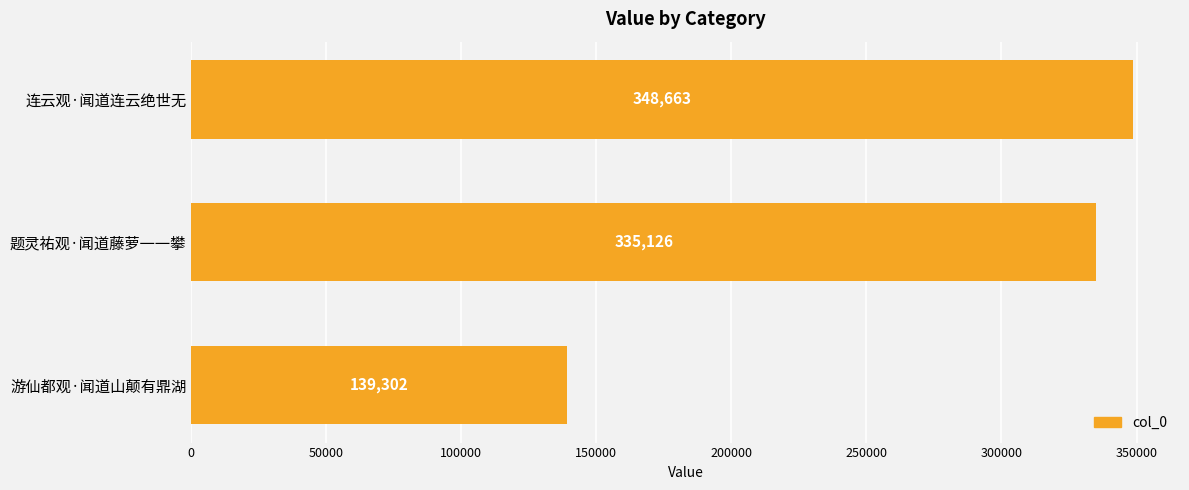

Between 连云观·闻道连云绝世无 and 题灵祐观·闻道藤萝一一攀, which is larger?

连云观·闻道连云绝世无